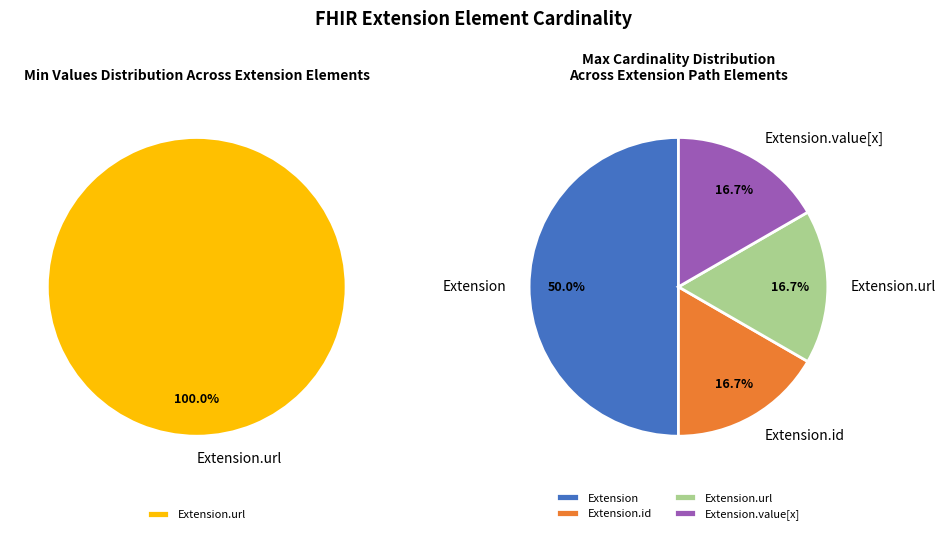

Does any single category account for the majority?

Yes